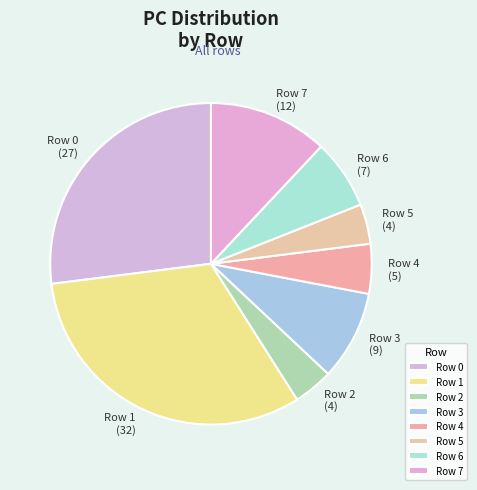

What is the ratio of the value at Row 3 to the value at Row 2?

2.2